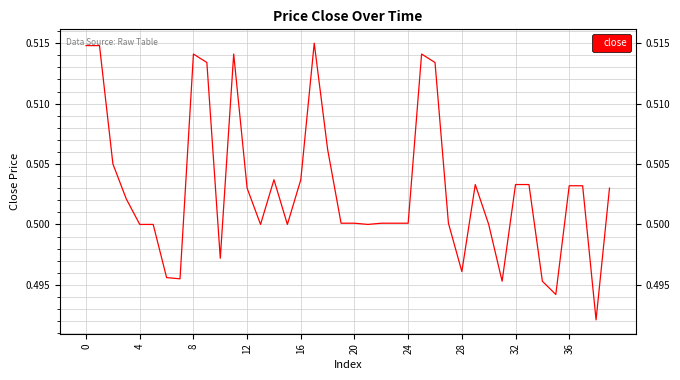

Does the chart have visible grid lines?

Yes